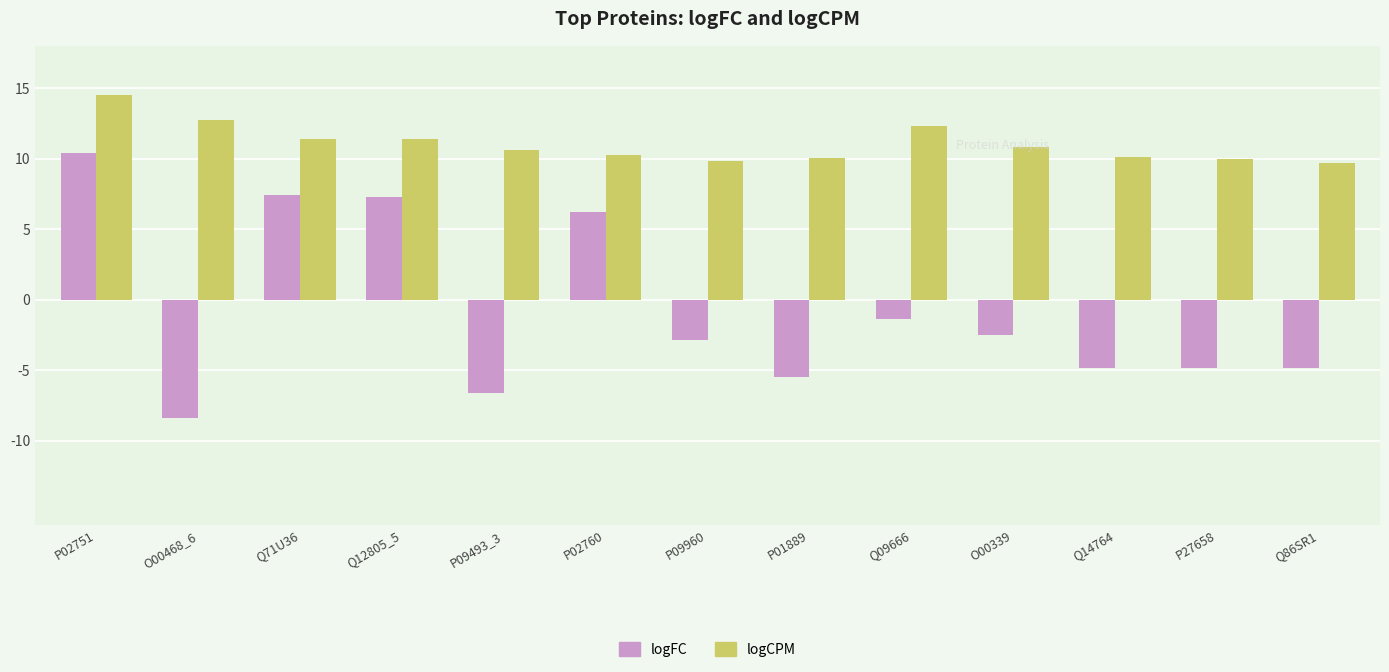

How many series are shown in this chart?

2